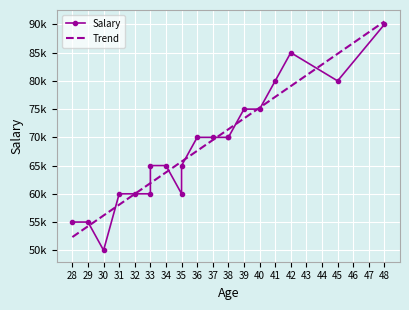

What is the difference between the maximum and minimum values in the Salary series?

40000.0